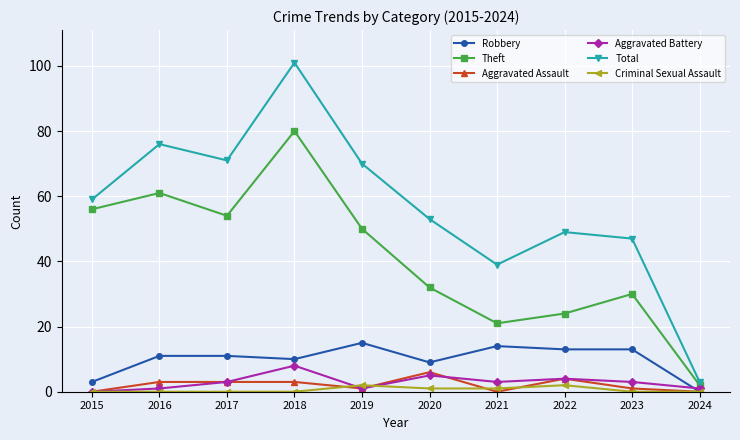

The Total series shows 13 at 2021. True or false?

False